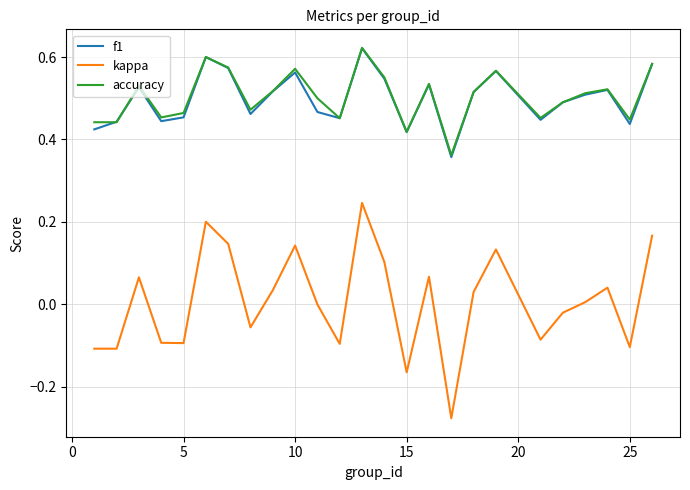

True or false: kappa has more than 2 points higher than both neighbors.

True